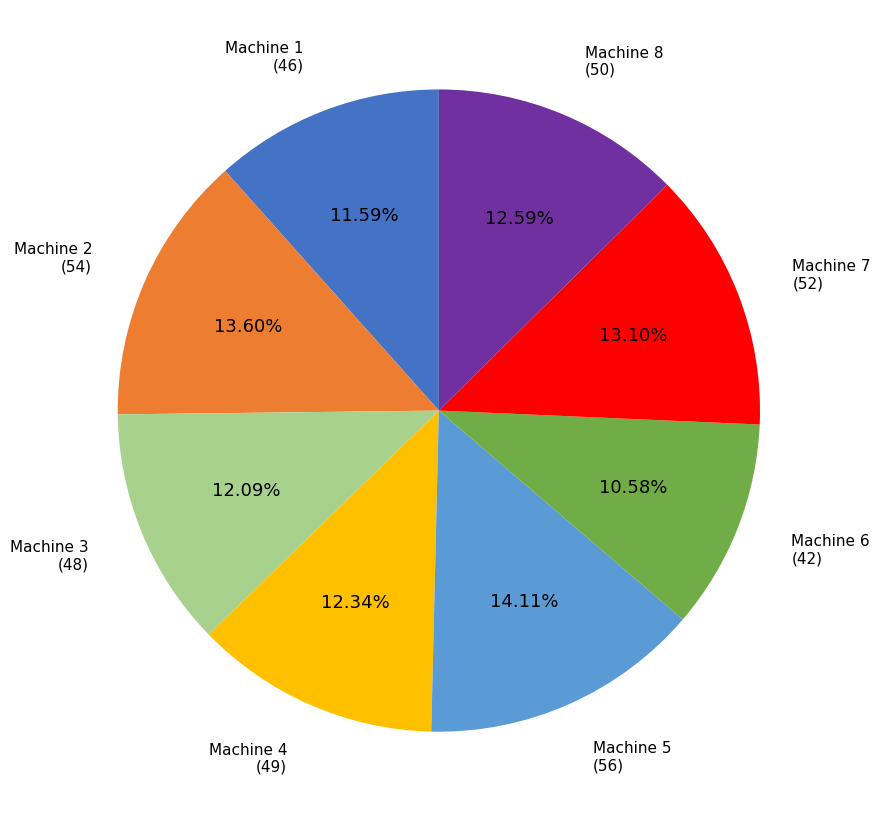

Is Machine 3 the majority of the pie?

No